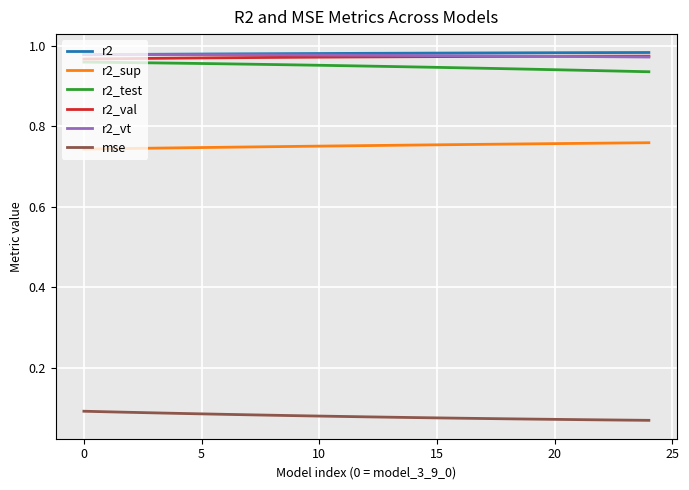

What are all the series names shown in the legend?

r2, r2_sup, r2_test, r2_val, r2_vt, mse